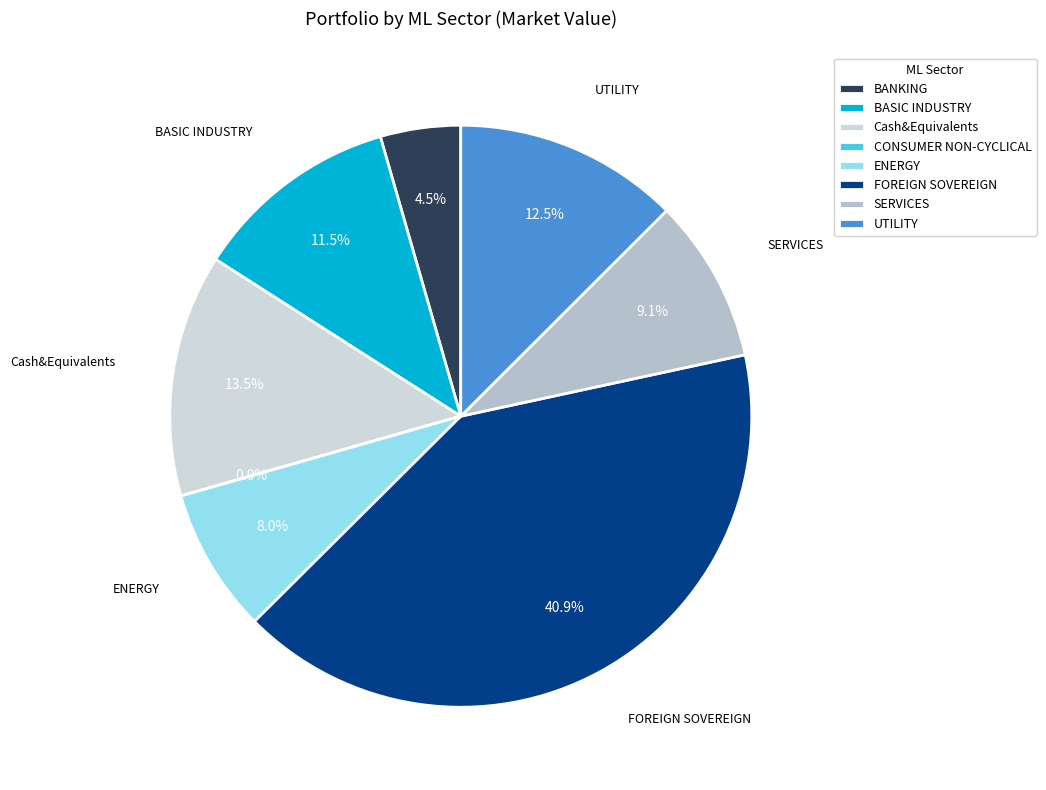

To the nearest percent, what is the difference between the UTILITY and BANKING slice percentages?

8%